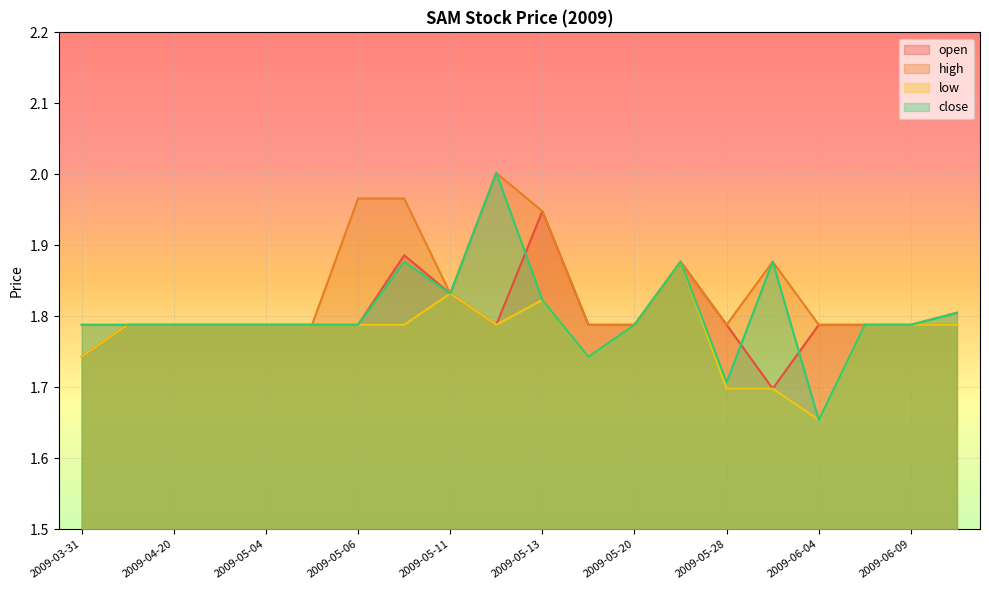

Between 2009-05-26 and 2009-05-28, which series saw the biggest shift?

low